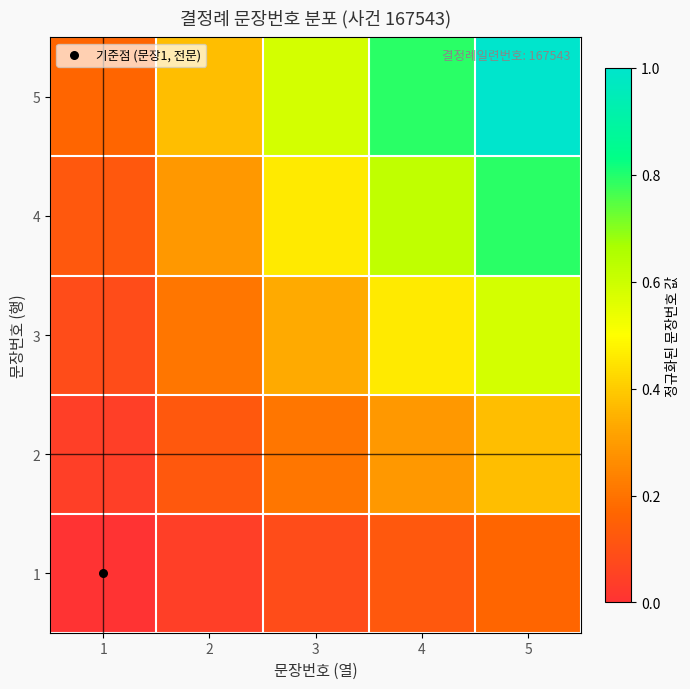

Reading left to right, list all the values displayed in this chart.

1: 1=0.0	2=0.0	3=0.1	4=0.1	5=0.2
2: 1=0.0	2=0.1	3=0.2	4=0.3	5=0.4
3: 1=0.1	2=0.2	3=0.3	4=0.5	5=0.6
4: 1=0.1	2=0.3	3=0.5	4=0.6	5=0.8
5: 1=0.2	2=0.4	3=0.6	4=0.8	5=1.0